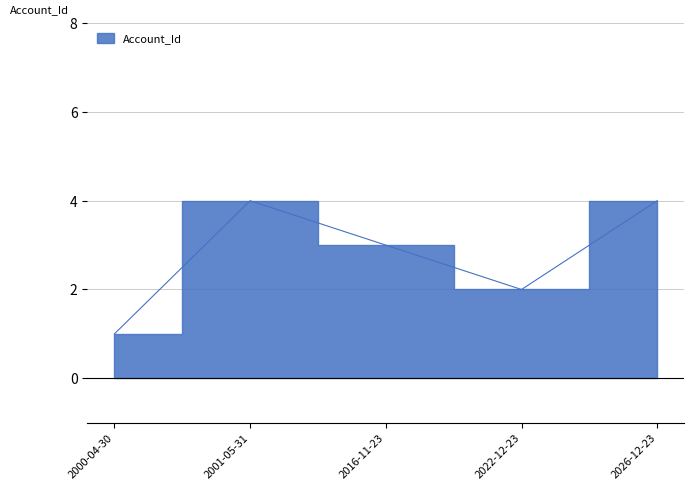

Which has a higher value, 2026-12-23 or 2000-04-30?

2026-12-23